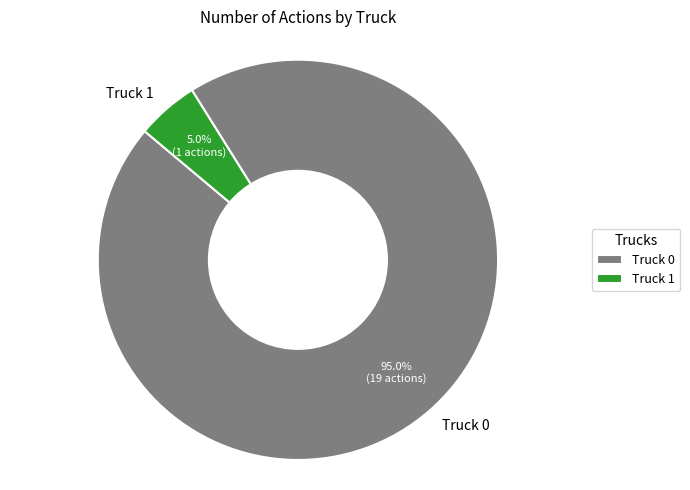

What is the majority slice?

Truck 0